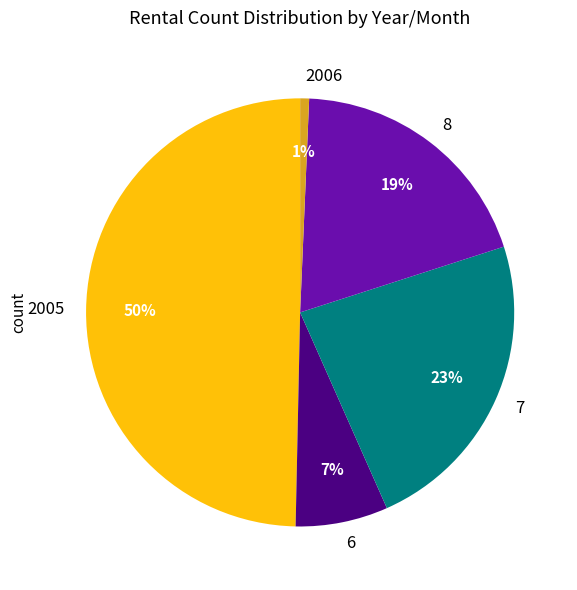

To the nearest percent, what is the difference between the 2005 and 6 slice percentages?

43%